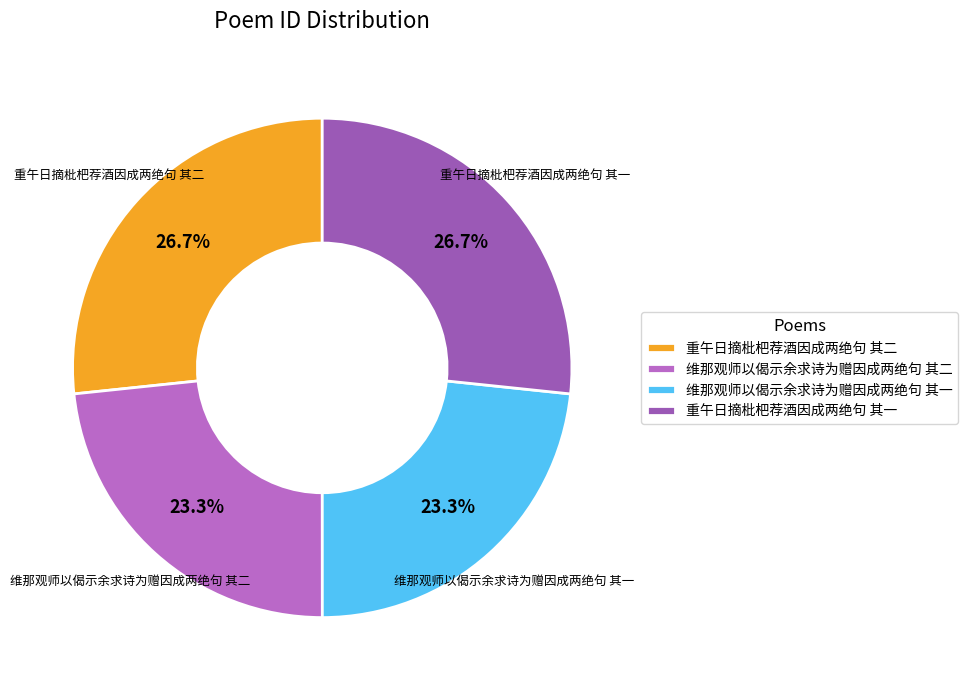

To the nearest percent, what portion does 重午日摘枇杷荐酒因成两绝句 其一 represent?

27%